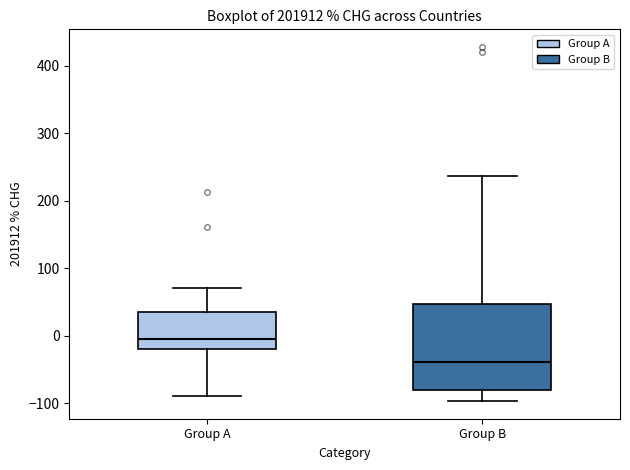

Where is the upper edge of the box for Group A on the y-axis? The values are not printed on the chart, so give them approximately, as read against the axis.

30